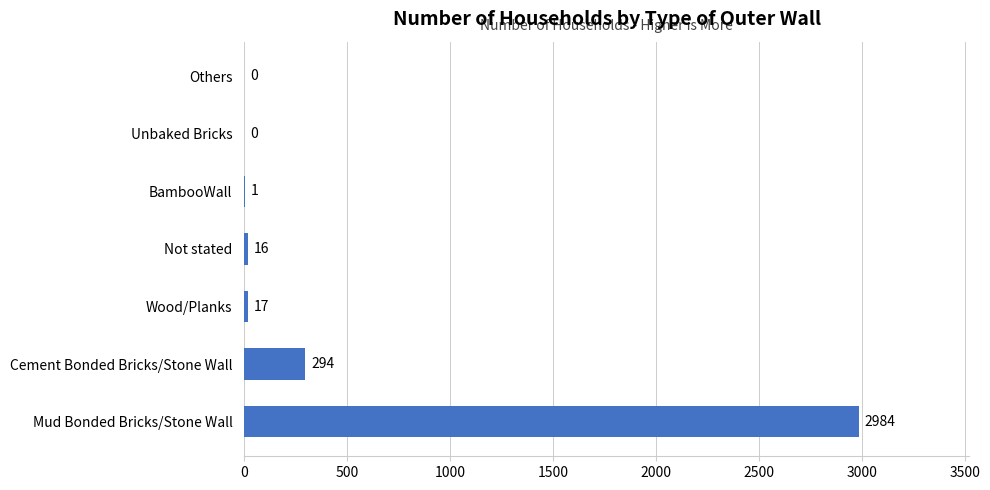

Reading bottom to top, what are all the values shown in this chart?

Mud Bonded Bricks/Stone Wall=2984	Cement Bonded Bricks/Stone Wall=294	Wood/Planks=17	Not stated=16	BambooWall=1	Unbaked Bricks=0	Others=0